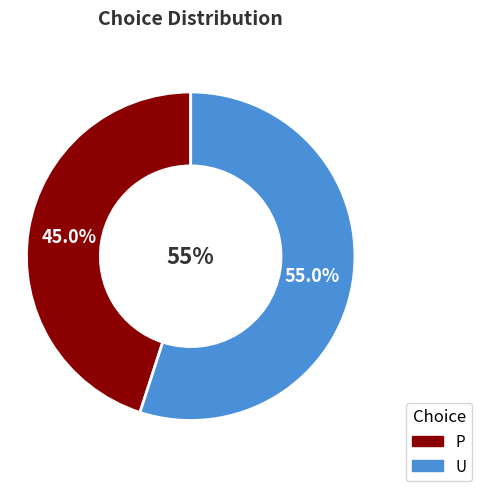

What is the largest slice in the pie chart?

U